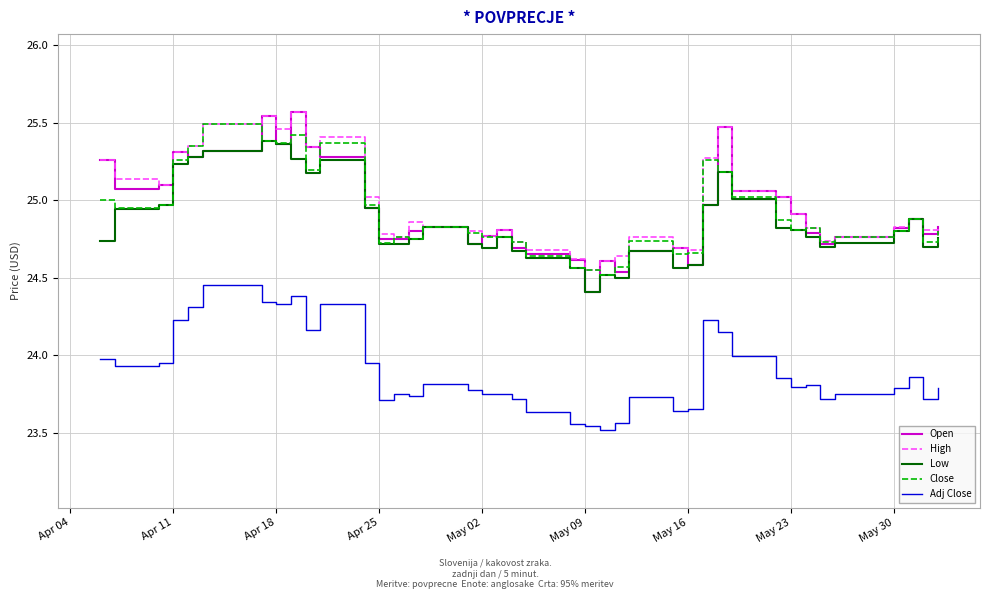

True or false: Close and Adj Close intersect in this chart.

False